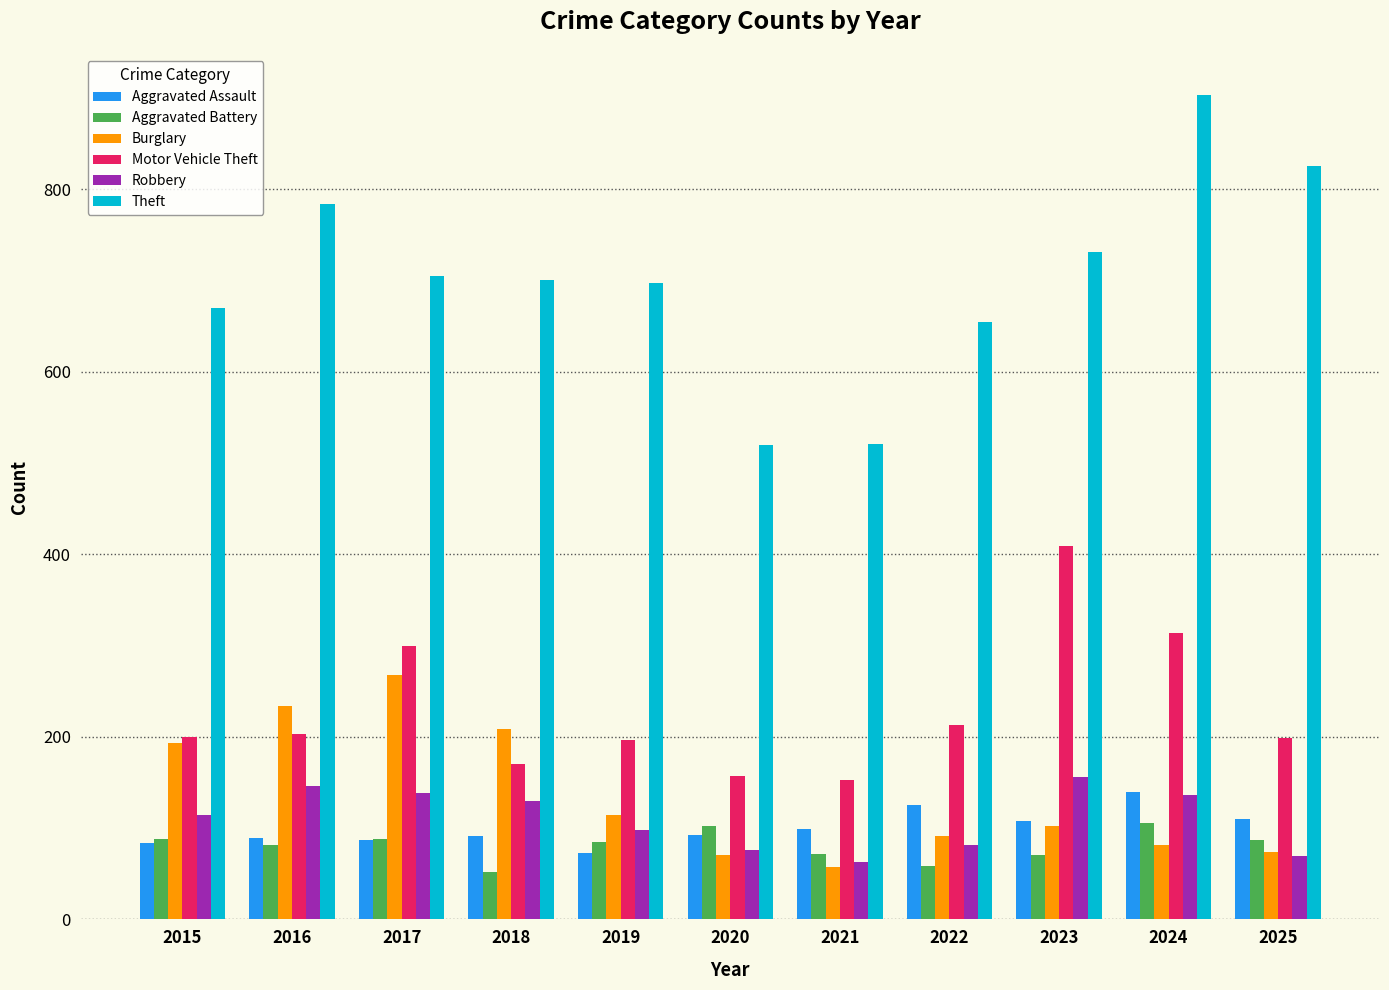

How many bars are there in each group?

6